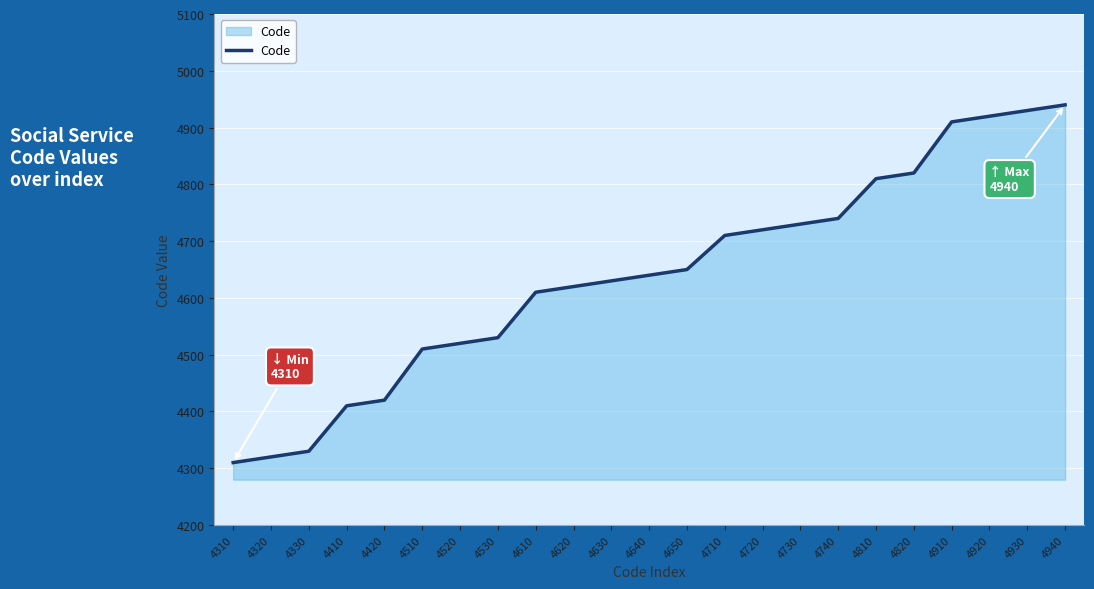

What is the ratio of the value at 4820 to the value at 4710?

1.0